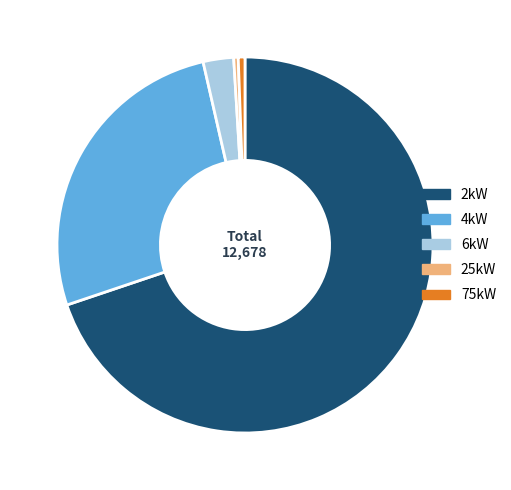

Is it true that 25kW is 0% of the pie?

True